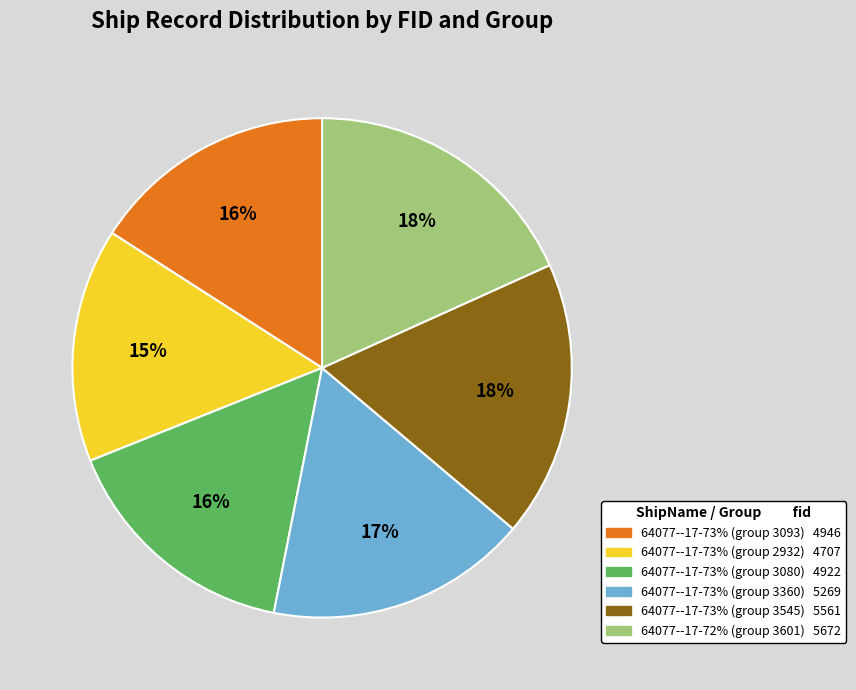

Is it true that 64077--17-73% (group 3093) is 16% of the pie?

True